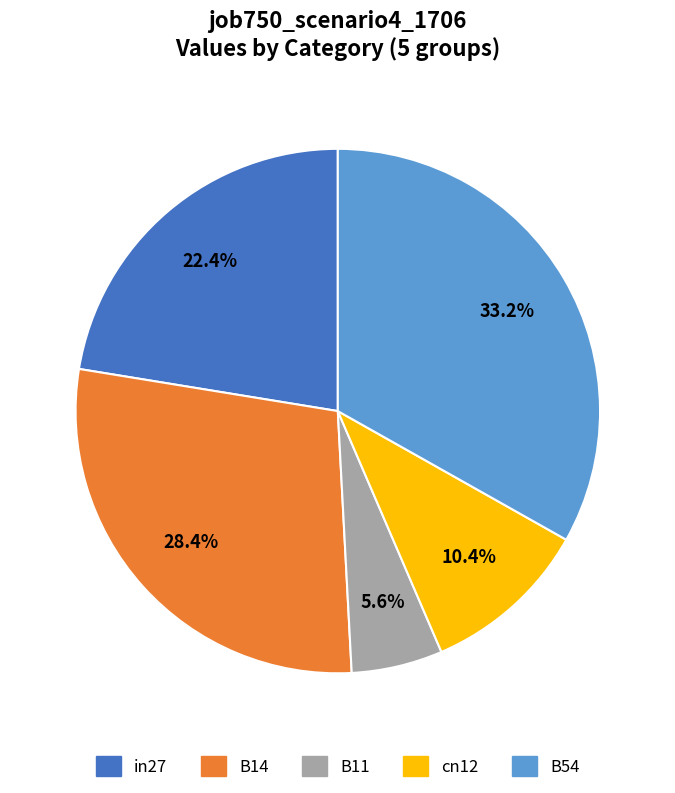

How many segments does this pie chart have?

5